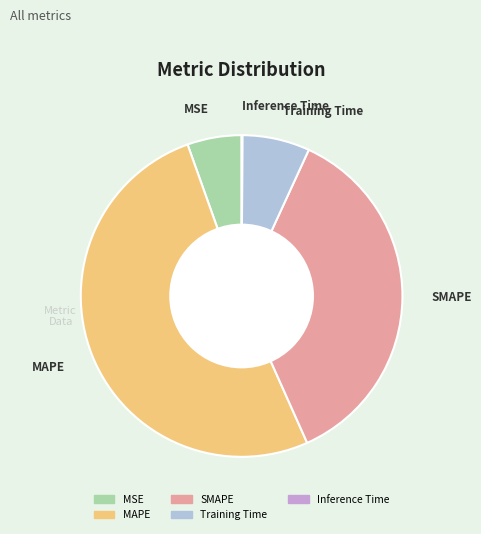

Is the sum of SMAPE and MAPE greater than half?

Yes